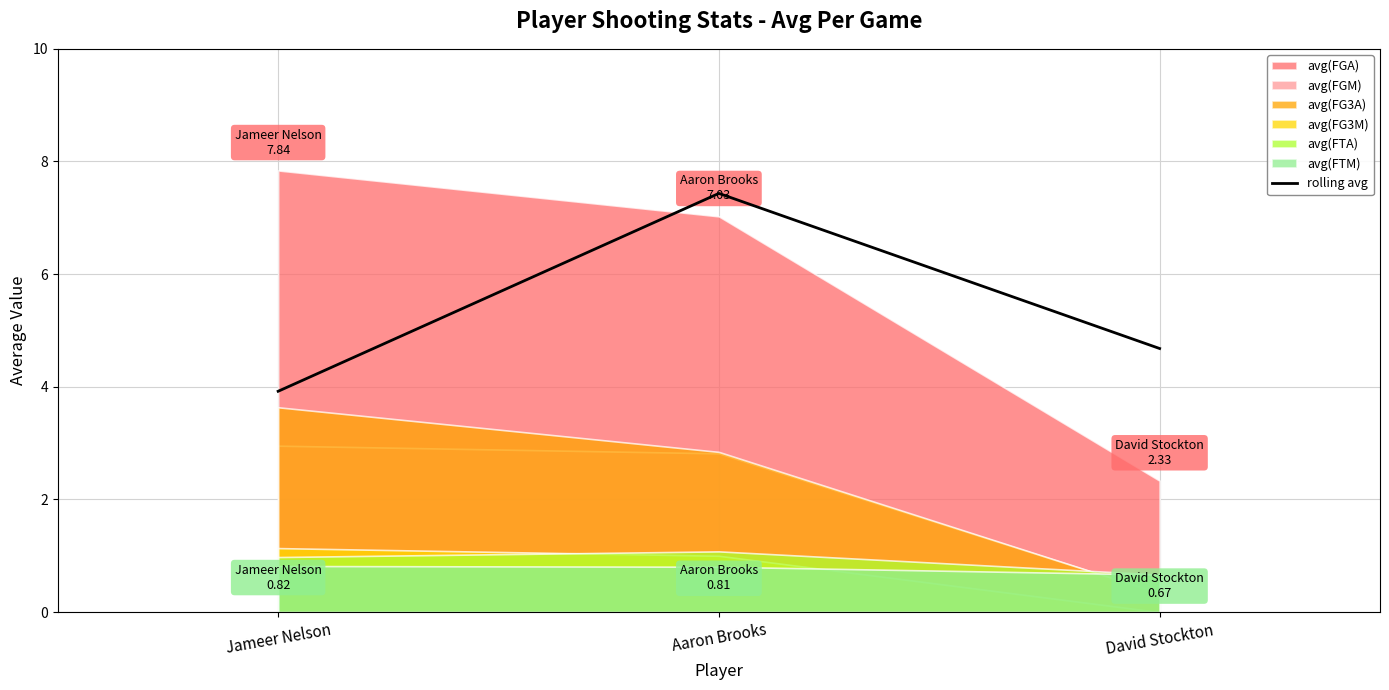

What is the maximum value for rolling avg?

7.4